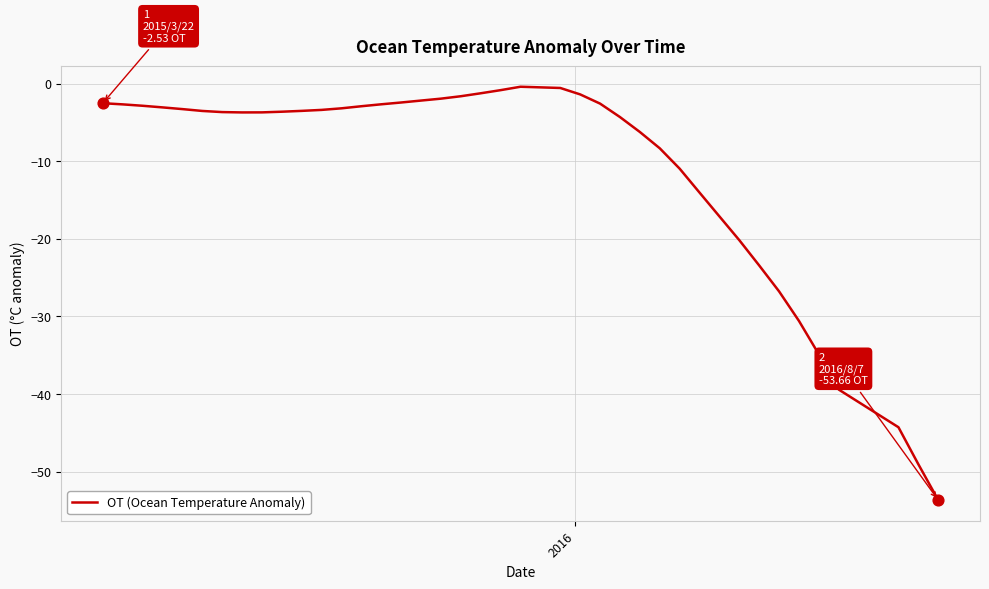

What is the minimum value shown in the chart?

-53.7